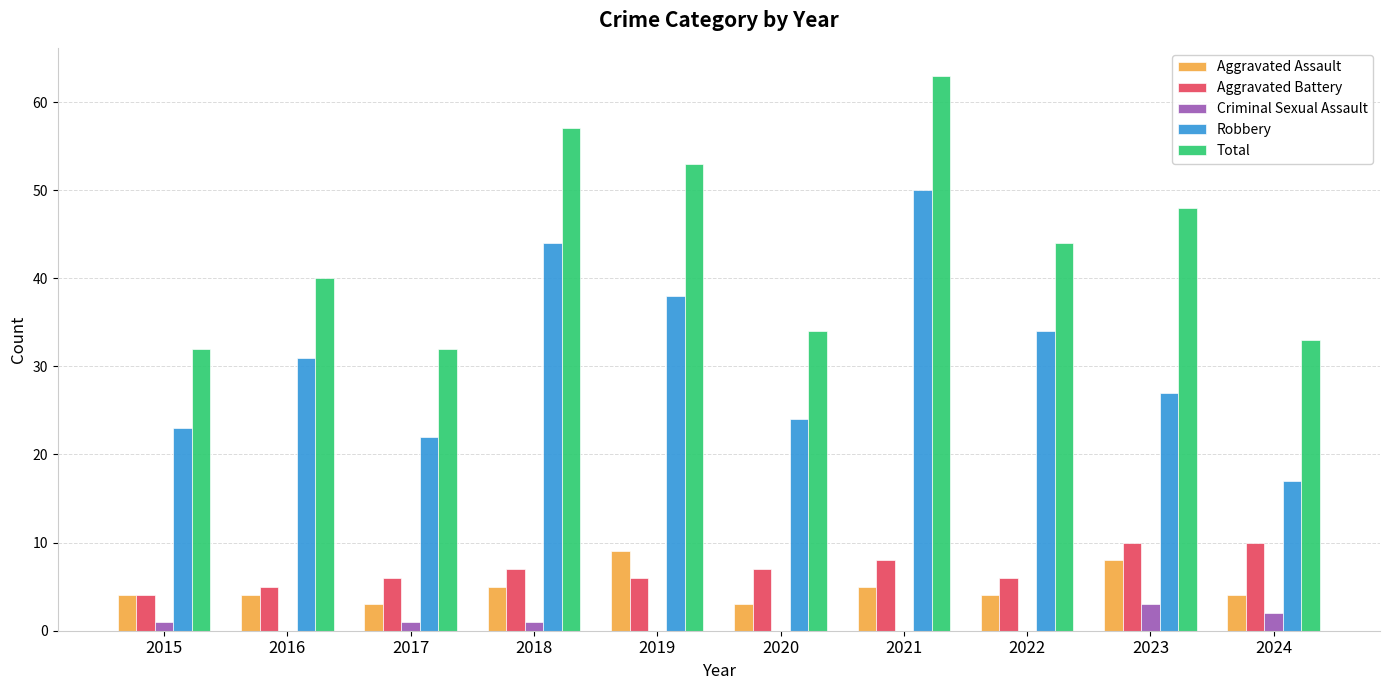

Which category has the highest value in the Robbery series?

2021